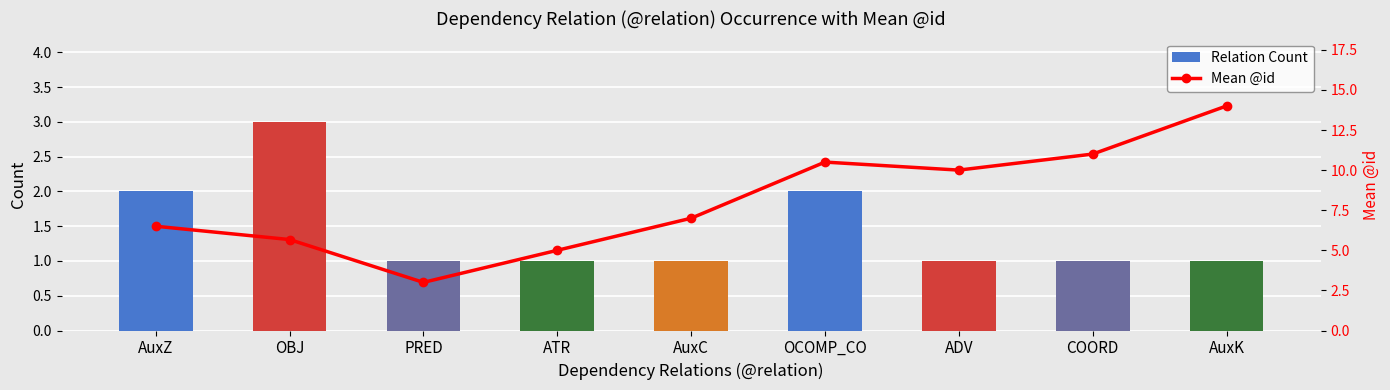

What is the difference between the highest and lowest values at ATR?

4.0